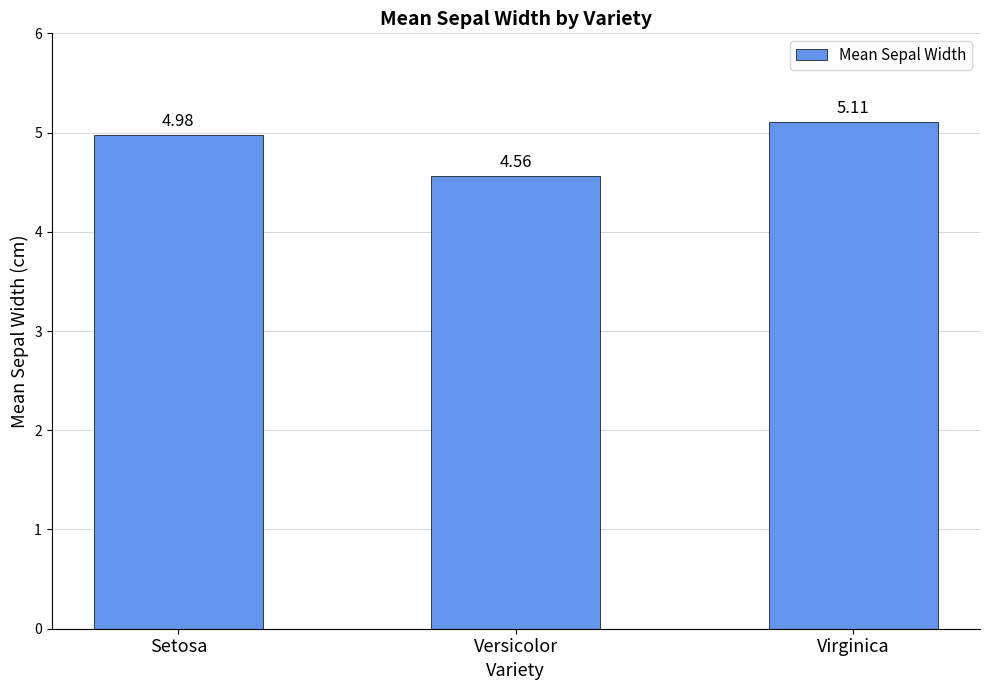

At which label is the value closest to 4?

Versicolor